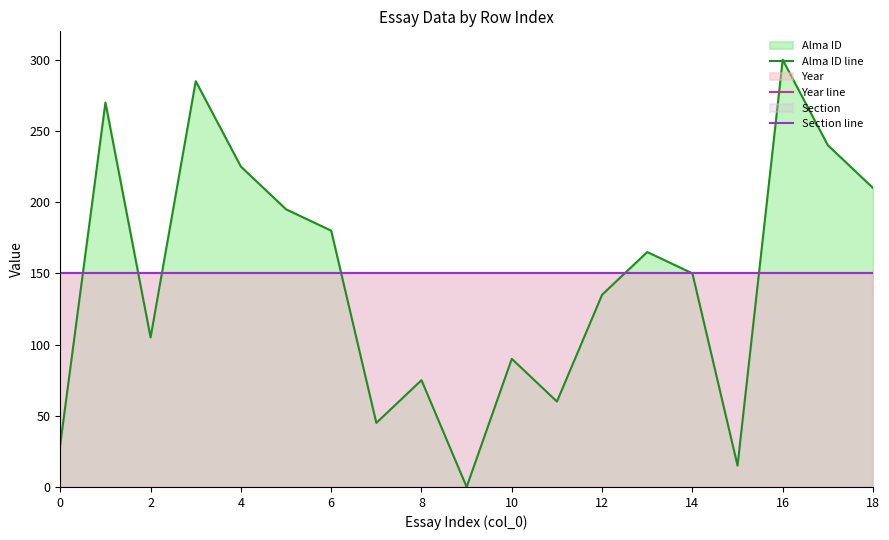

True or false: Year line has more than 1 interior local peaks.

False